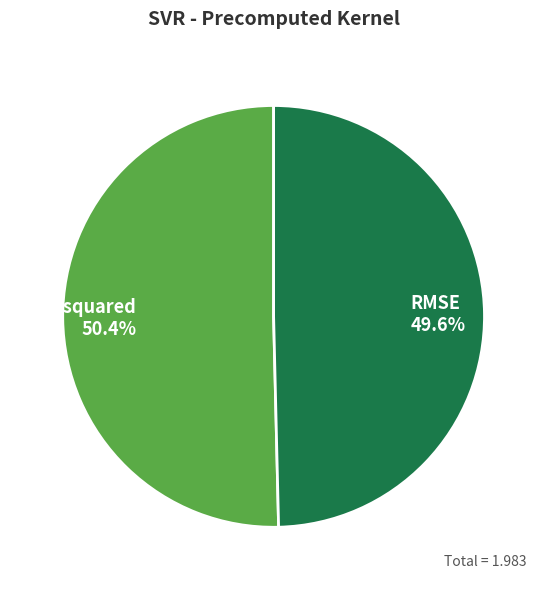

To the nearest percent, what is the difference between the largest and smallest slice percentages?

1%